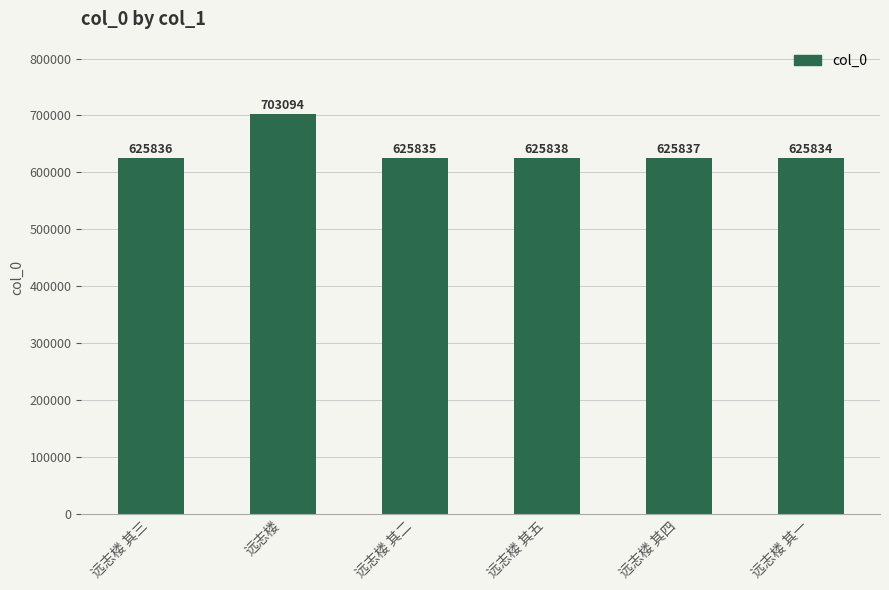

Where does the data first go above 625837?

远志楼